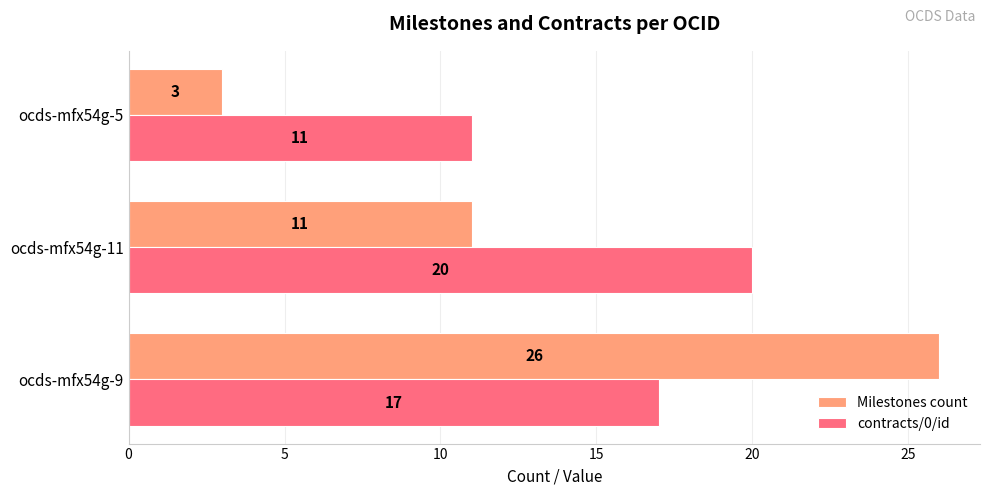

At which label is Milestones count closest to 14?

ocds-mfx54g-11